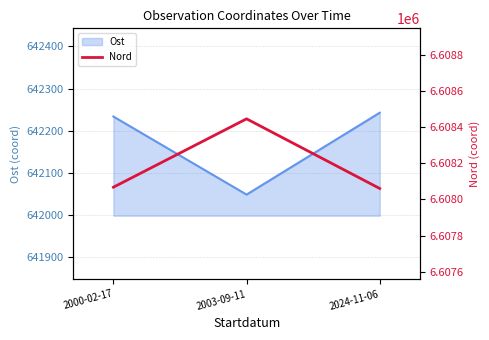

The value of Ost at 2024-11-06 is 642243.0. True or false?

True